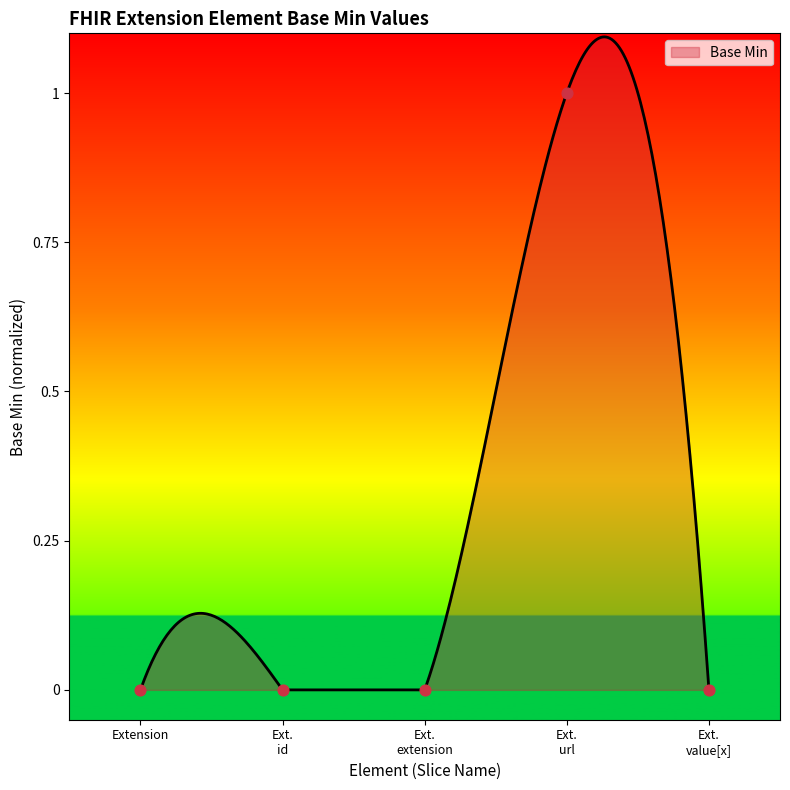

Between Ext. id and Extension, which is larger?

Ext. id